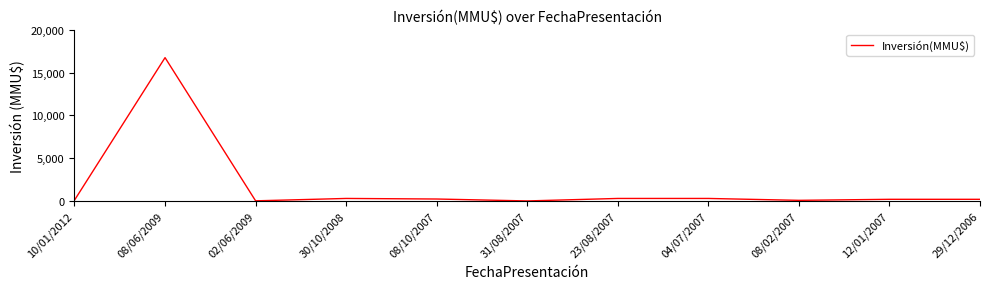

Is it true that the value at 08/06/2009 is 8917?

False